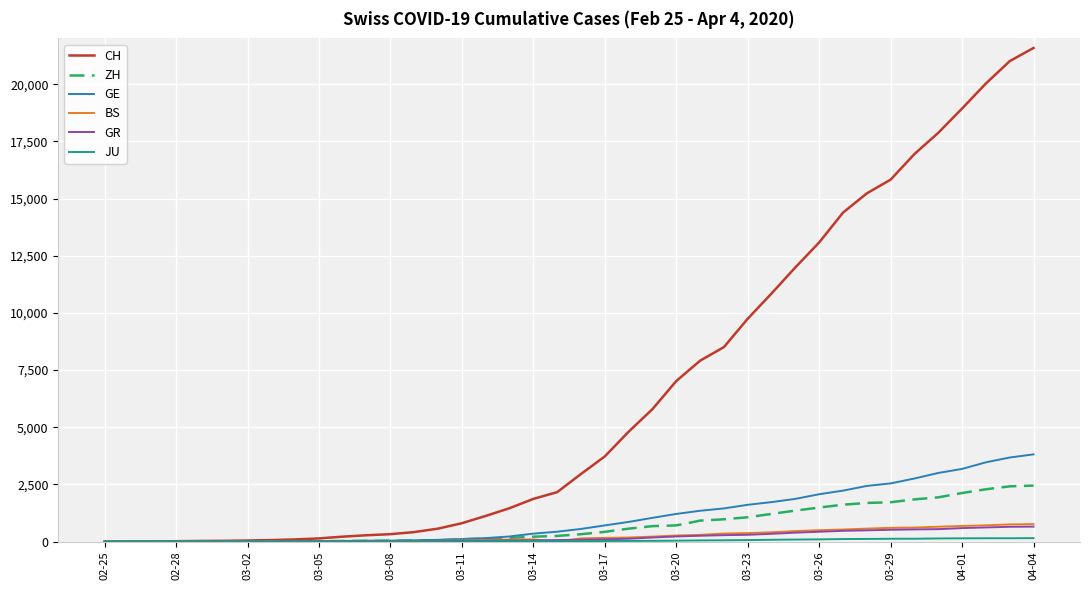

Which series has the largest total across all categories?

CH